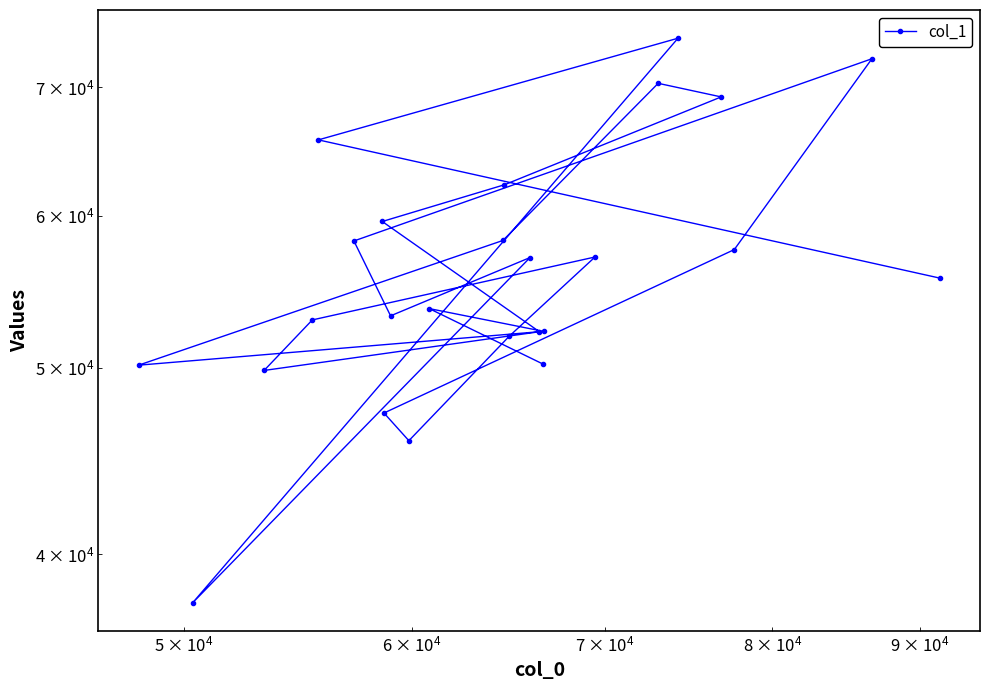

Reading left to right, what are all the values shown in this chart?

55679	65707	74216	37748	57071	53220	58214	72412	57615	47372	45828	51951	57106	52960	49850	52216	59587	62269	69177	70313	58249	50165	52239	53685	50243